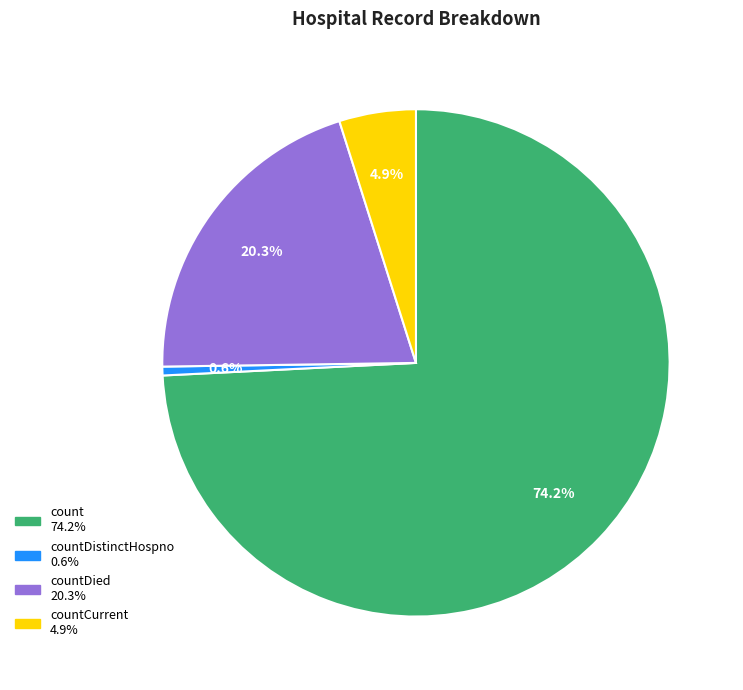

Does any single category account for the majority?

Yes